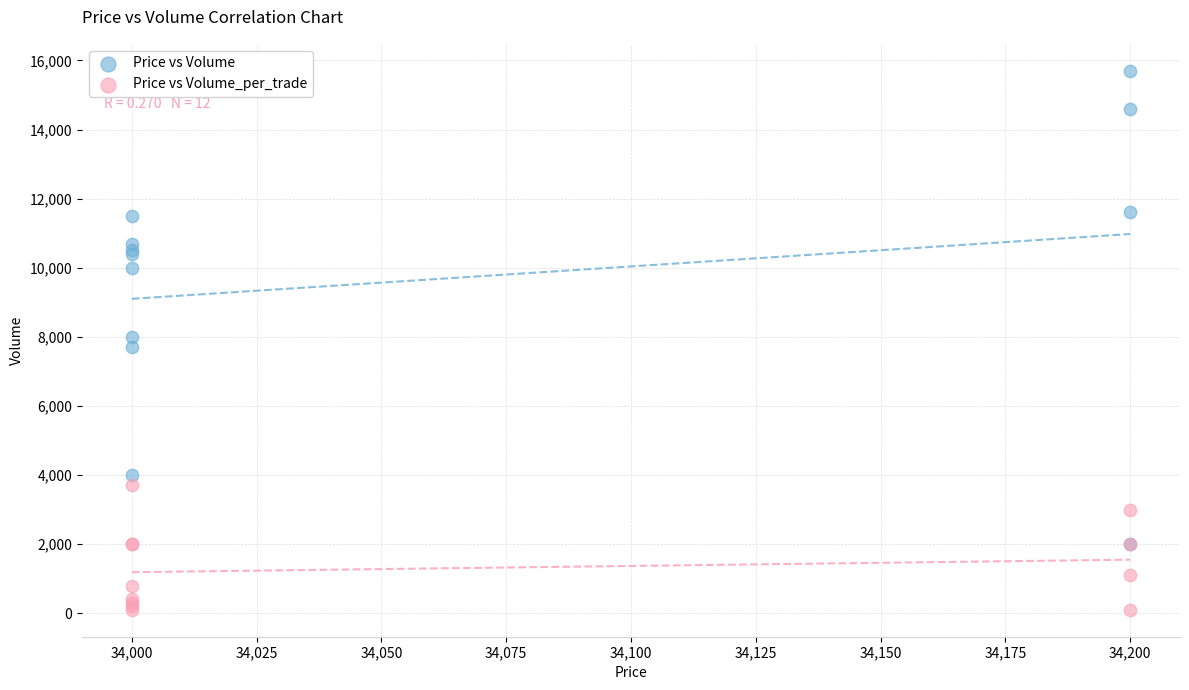

In the Price vs Volume series, what Y value is closest to 8850?

8000